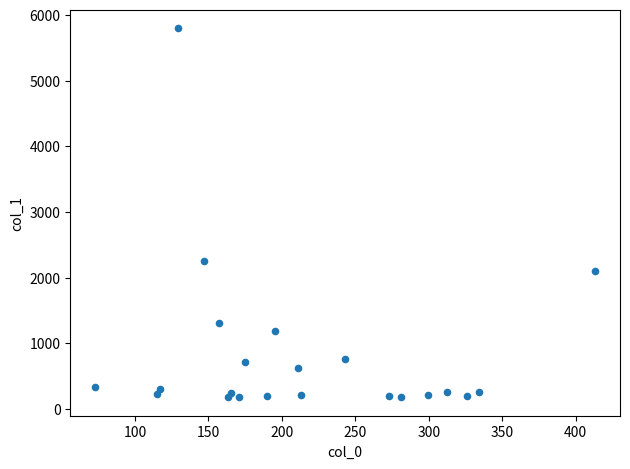

What is the range of Y values (max minus min)?

5620.3